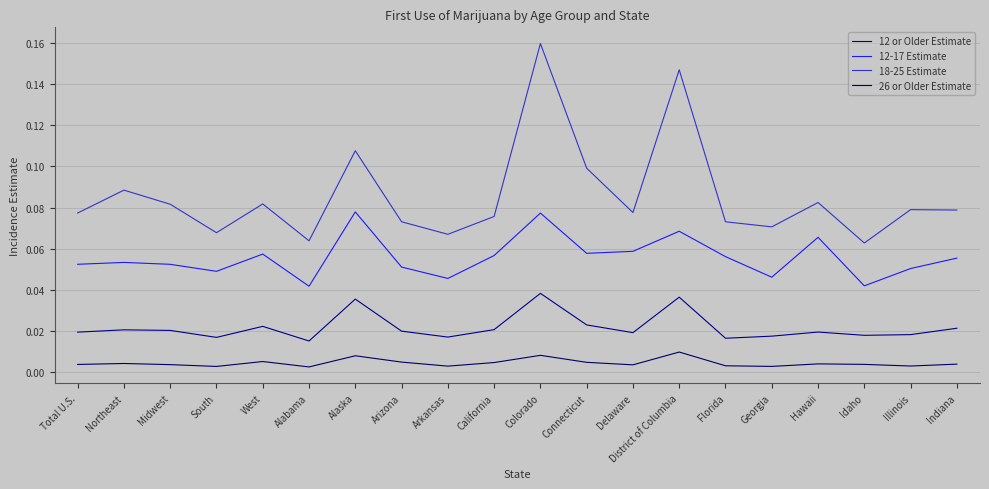

Rank the categories by 12-17 Estimate value from lowest to highest.

Alabama, Idaho, Arkansas, Georgia, South, Illinois, Arizona, Midwest, Total U.S., Northeast, Indiana, Florida, California, West, Connecticut, Delaware, Hawaii, District of Columbia, Colorado, Alaska